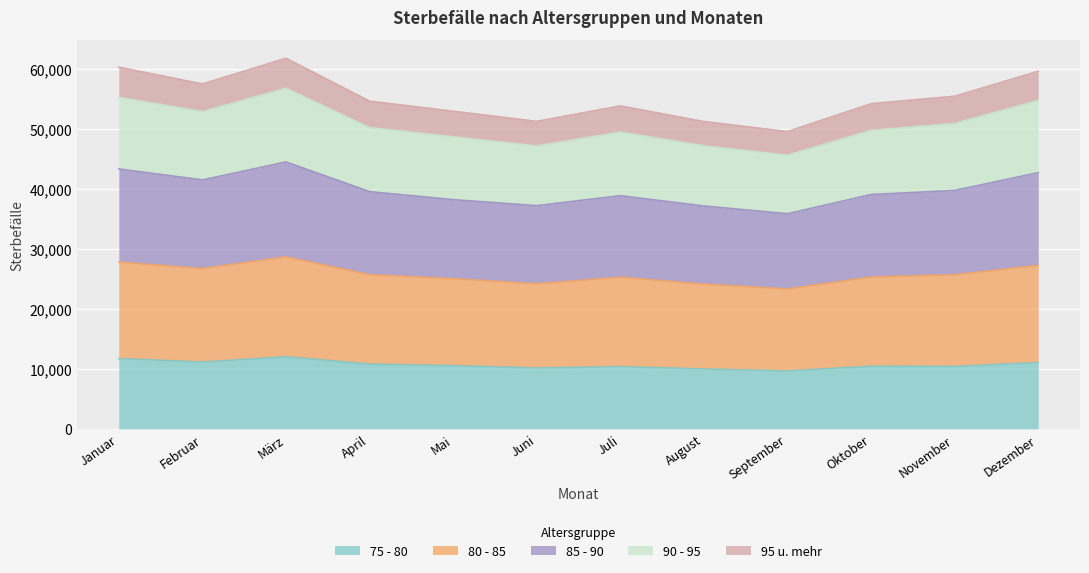

The value of 75 - 80 at Juli is 10389. True or false?

True